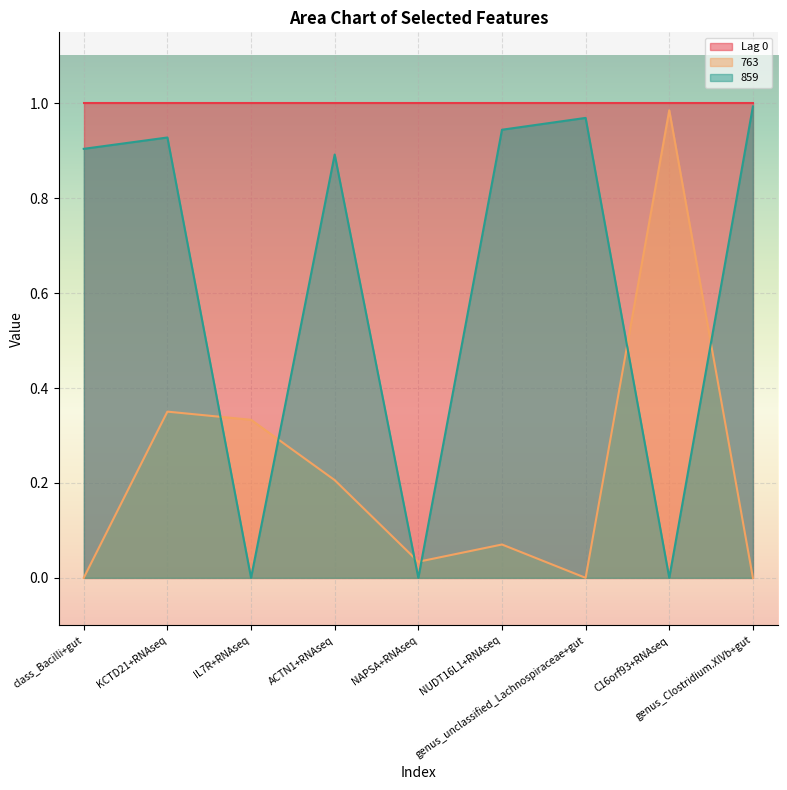

What is the sum of all 859 values?

5.6